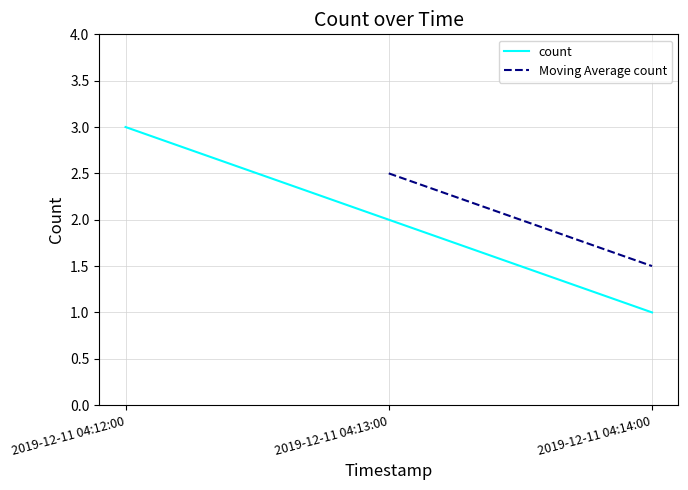

How many data points does each series have?

3